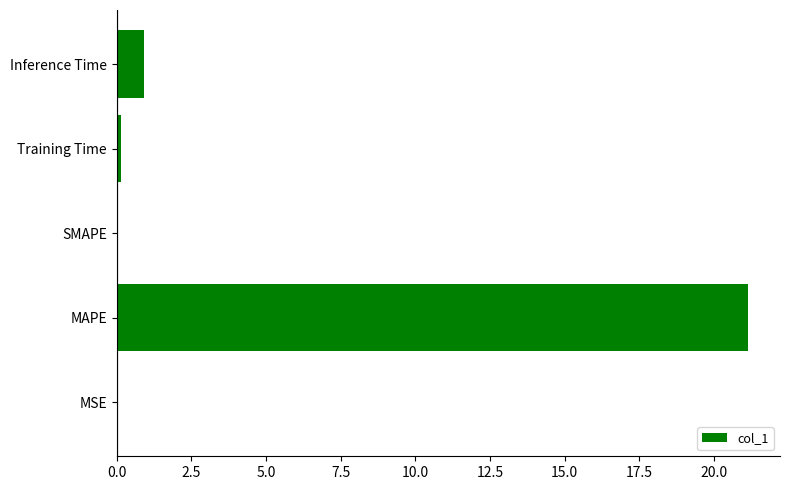

How many series are shown in this chart?

1